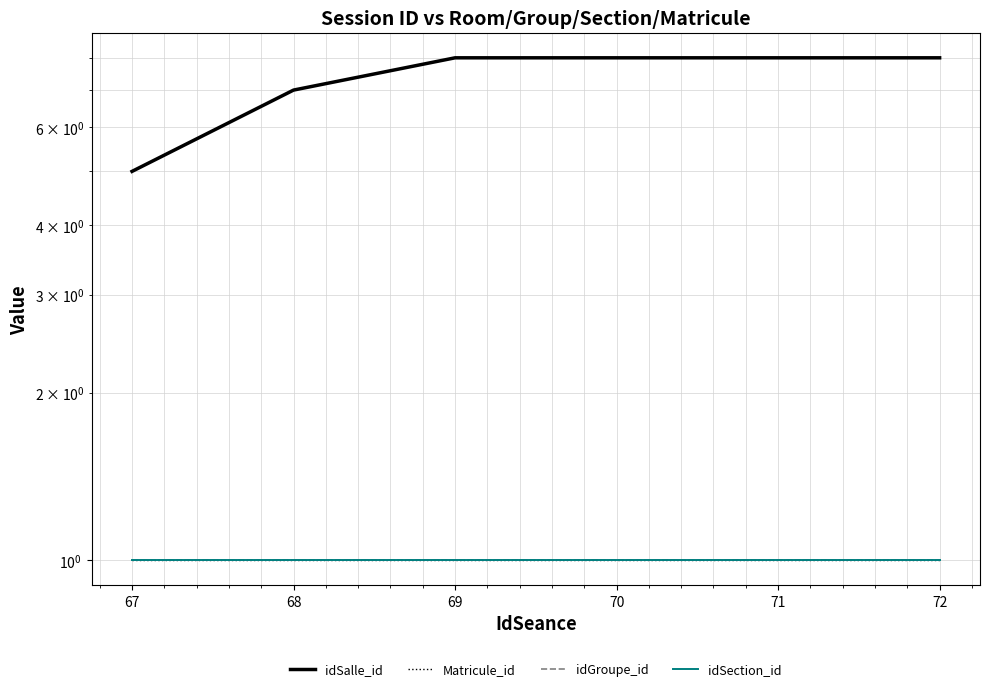

Is the value of idSalle_id at 72 greater than the value of idGroupe_id at 71?

Yes